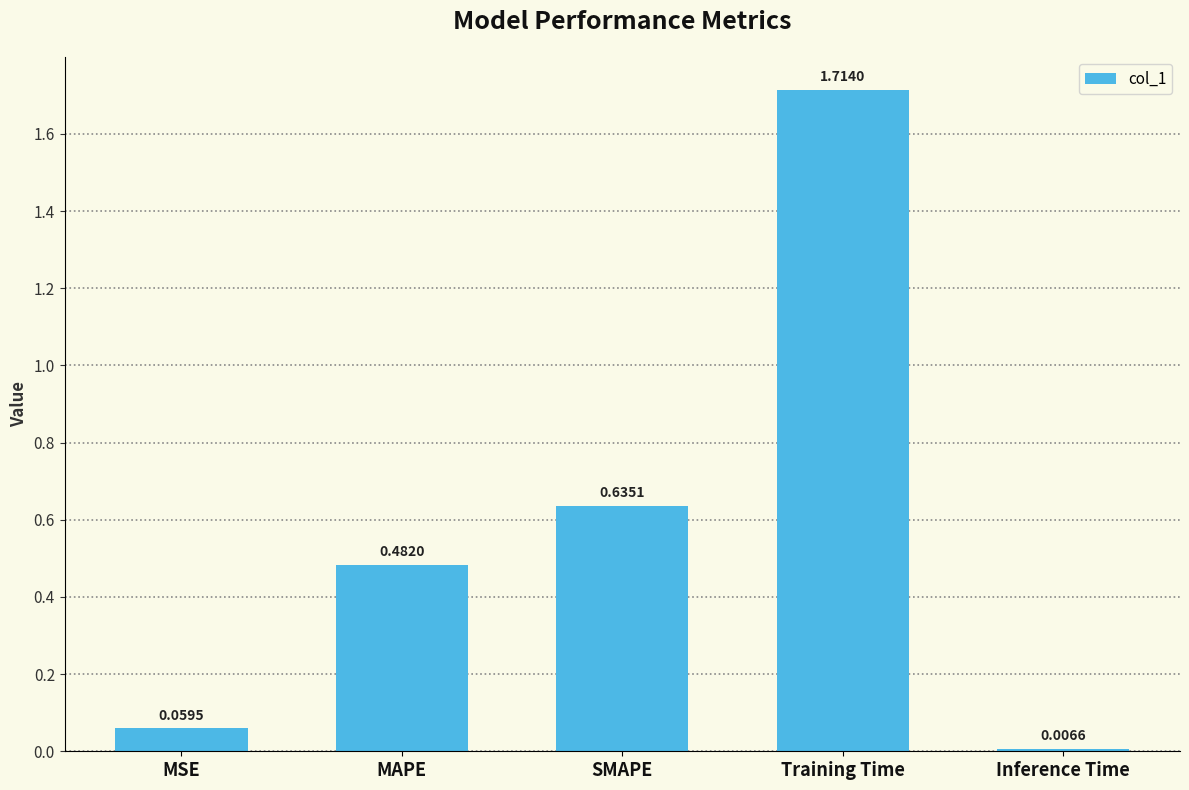

What position from the right is MAPE?

4